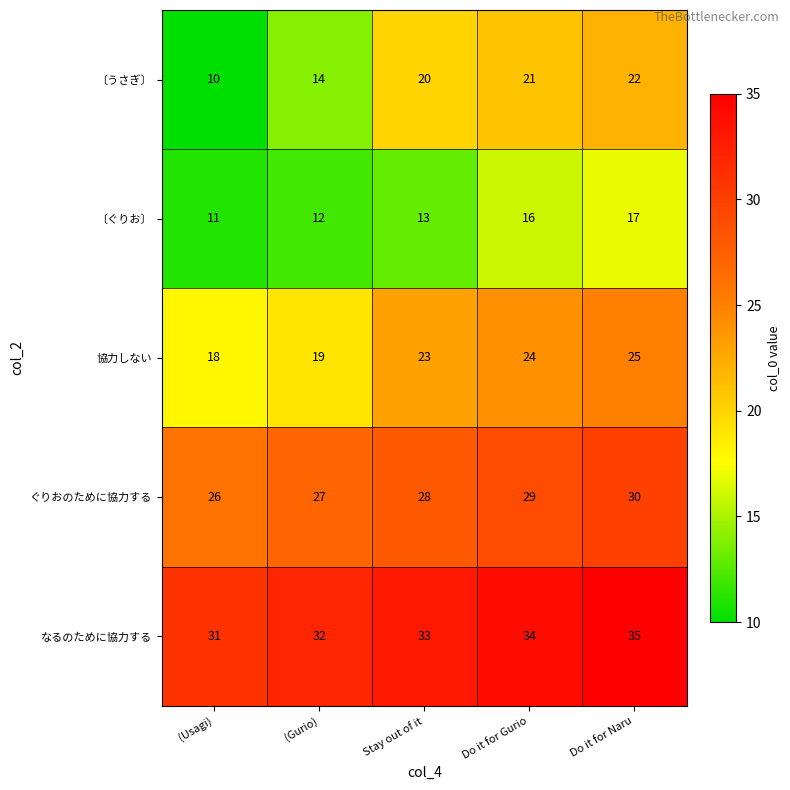

List the labels in order of ぐりおのために協力する value, smallest first.

(Usagi), (Gurio), Stay out of it, Do it for Gurio, Do it for Naru